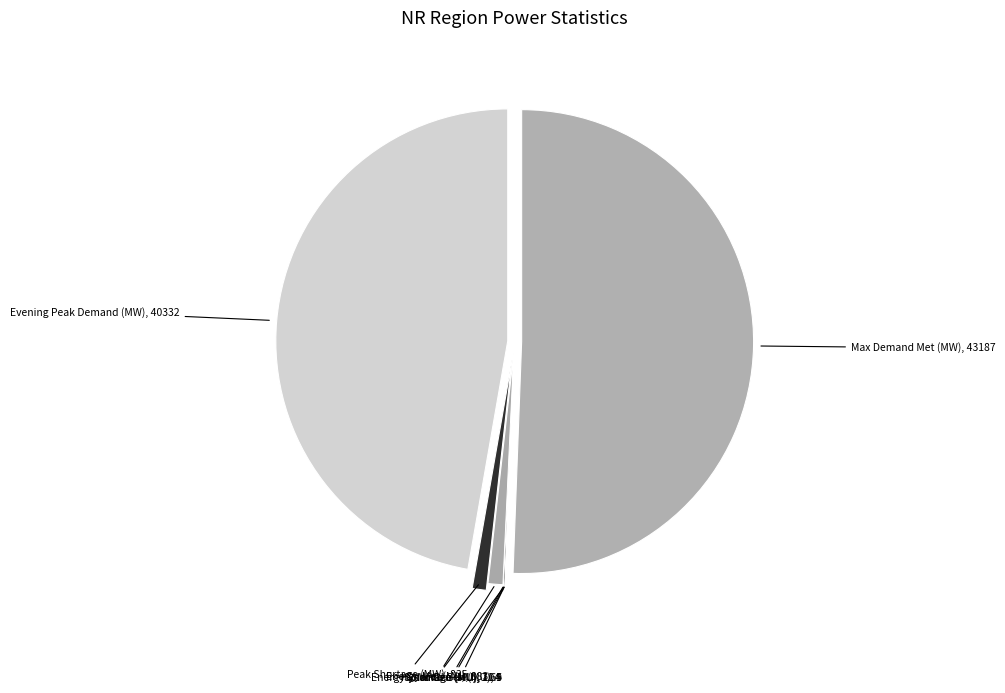

To the nearest percent, what is the difference between the largest and smallest slice percentages?

51%